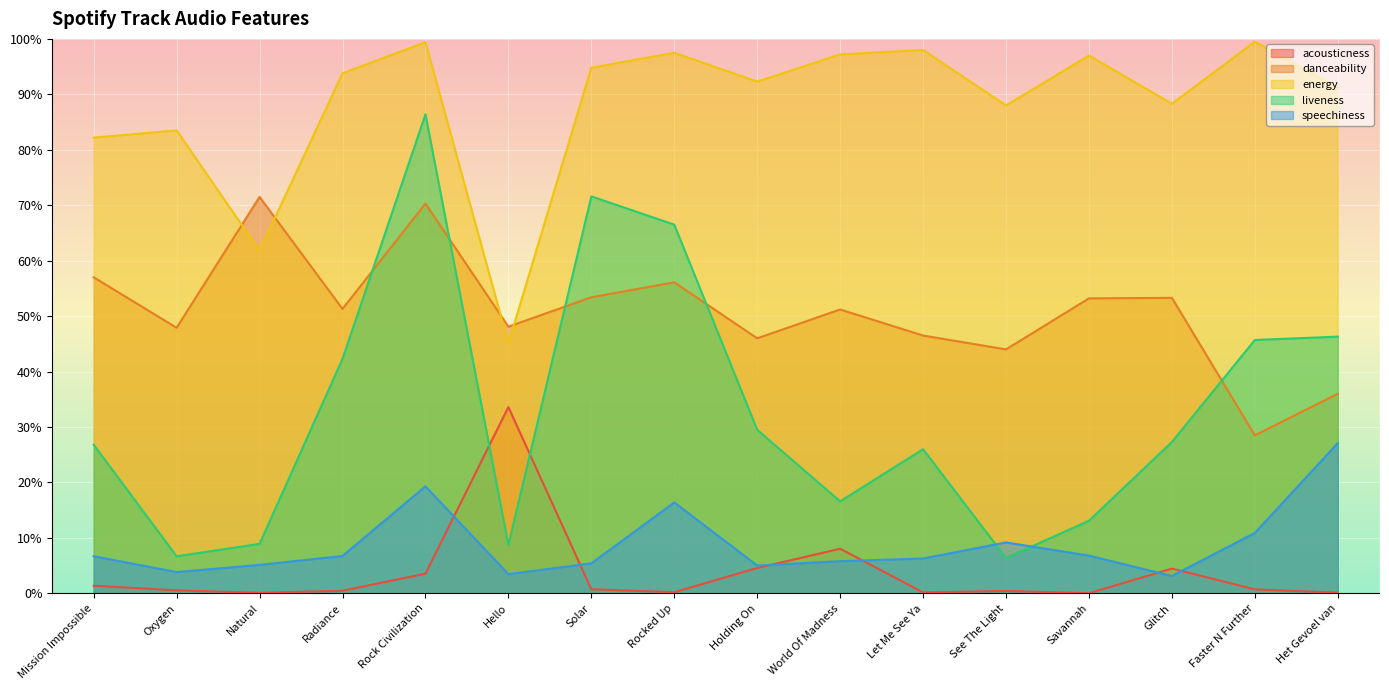

Which series ends up on top after the final intersection of energy and danceability?

energy